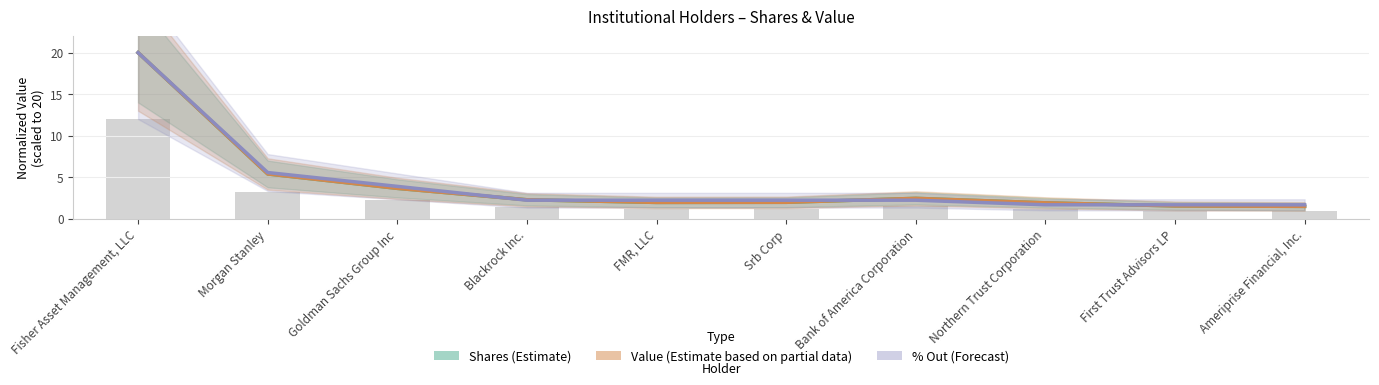

The % Out (Forecast) series shows 3.1 at Blackrock Inc.. True or false?

False